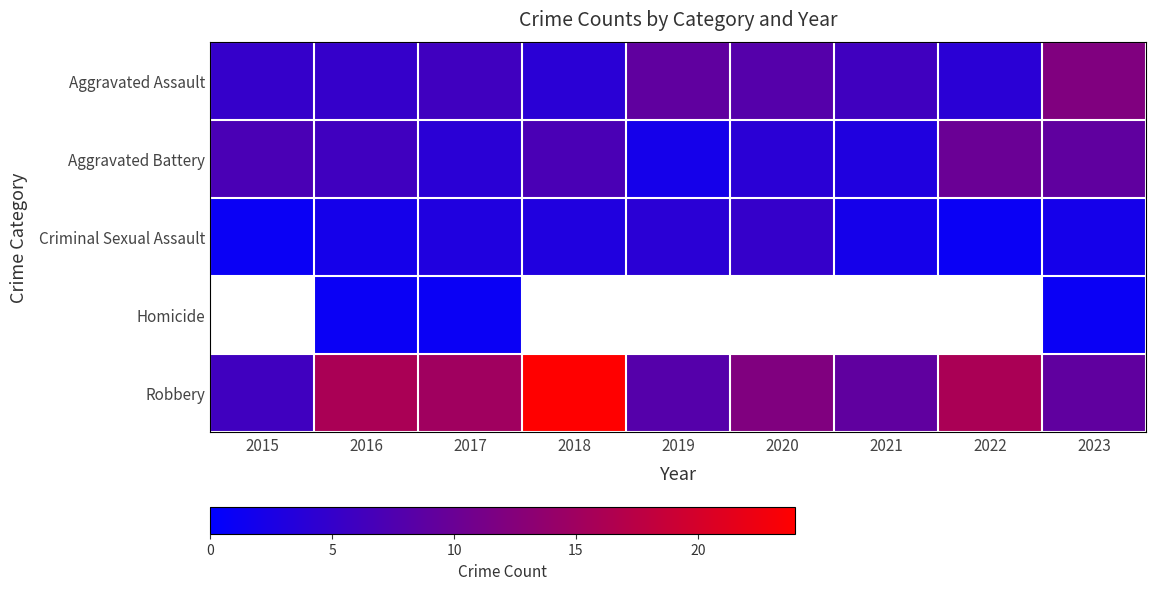

What is the difference between the highest and lowest values at 2018?

21.0